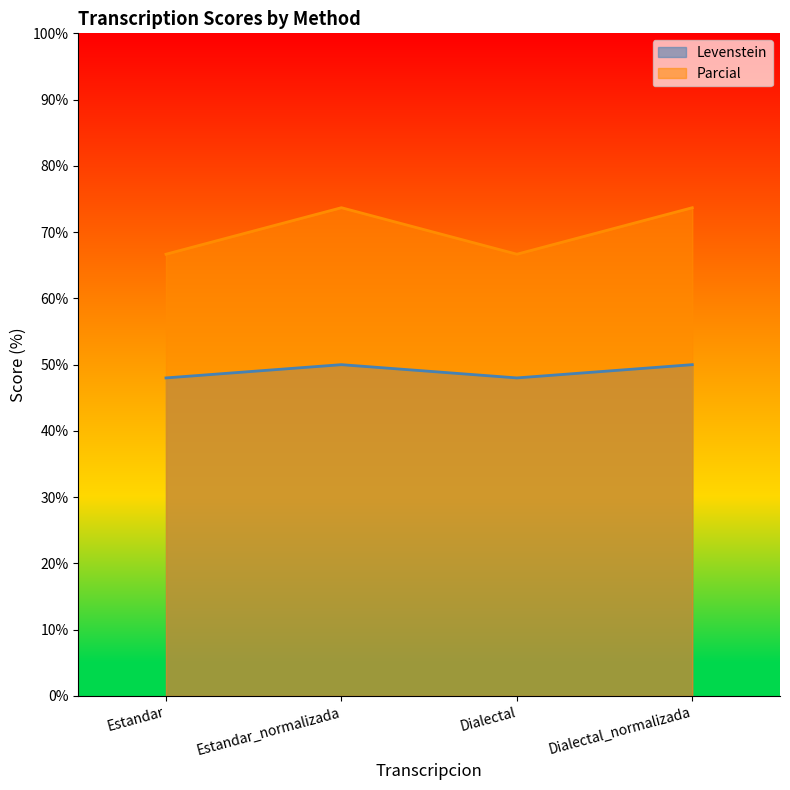

How many values in the Parcial series exceed 73?

2